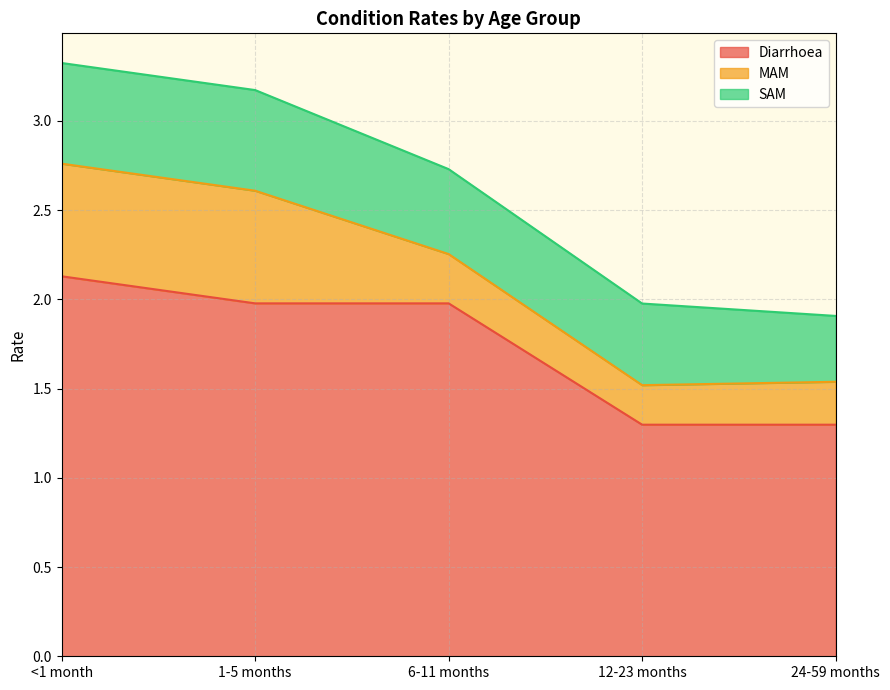

Which series ends up on top after the final intersection of MAM and SAM?

SAM